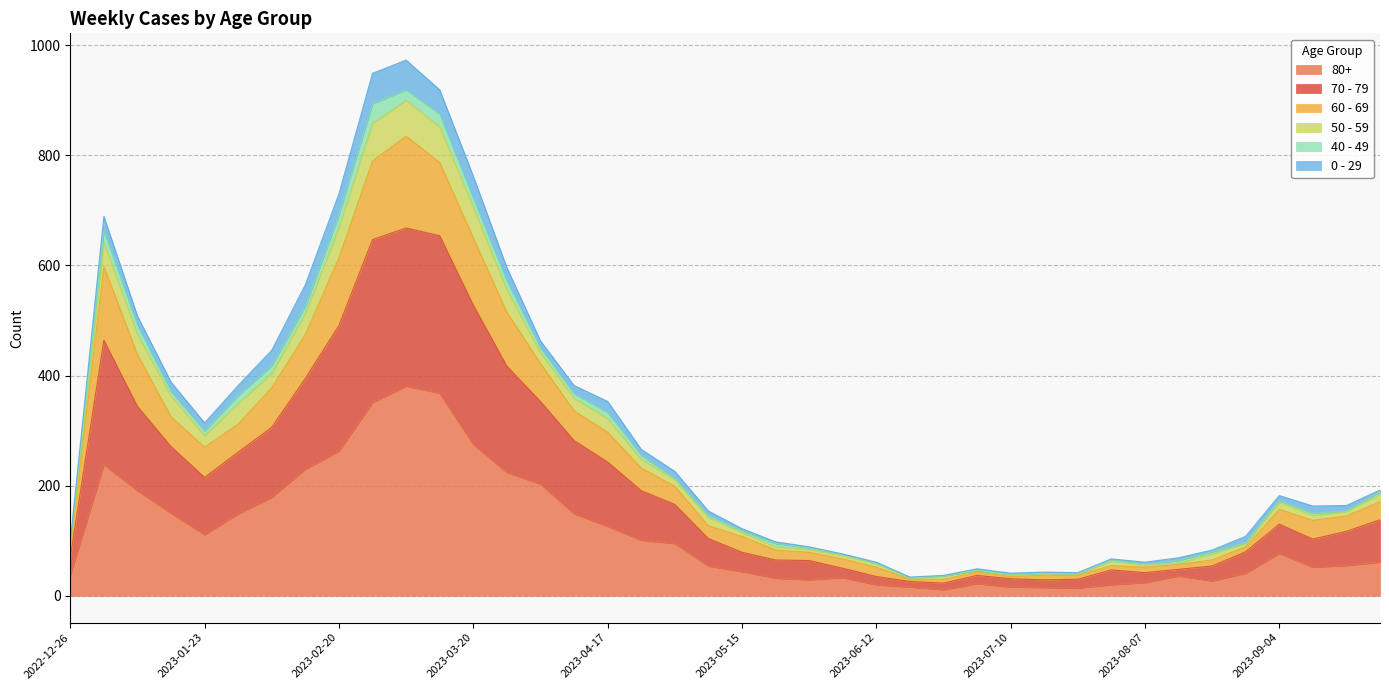

How many data points in 80+ are above 61?

19